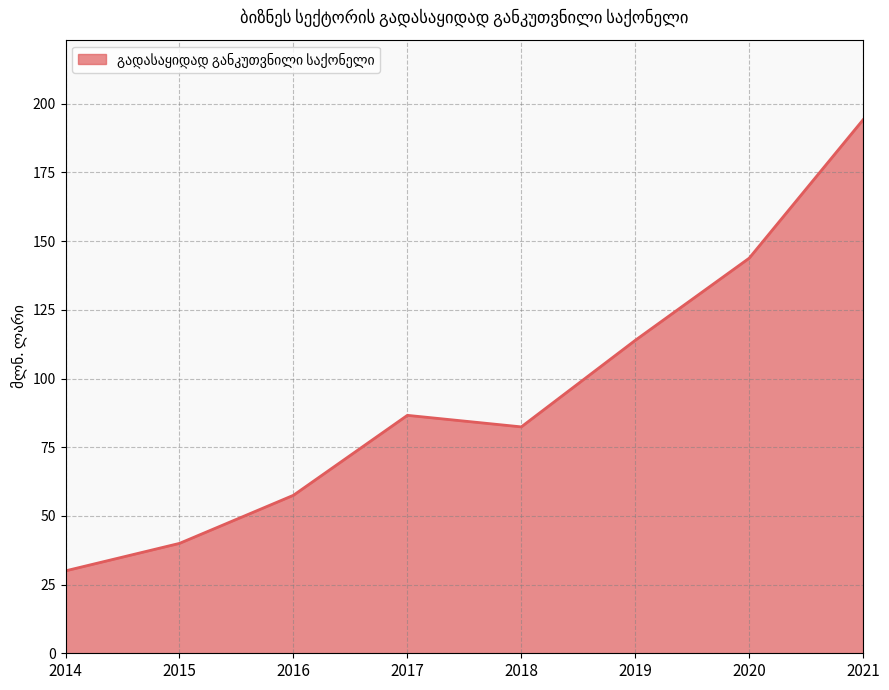

What is the difference between the values at 2020 and 2017?

57.2